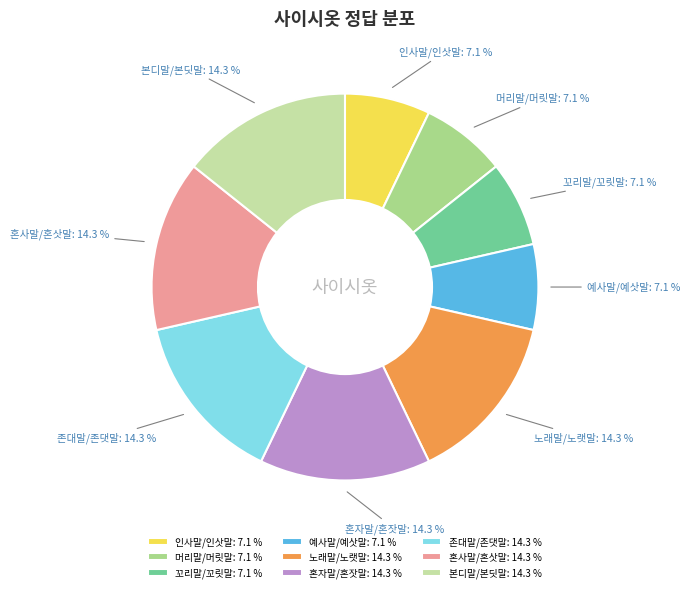

Between 노래말/노랫말 and 예사말/예삿말, which is larger?

노래말/노랫말